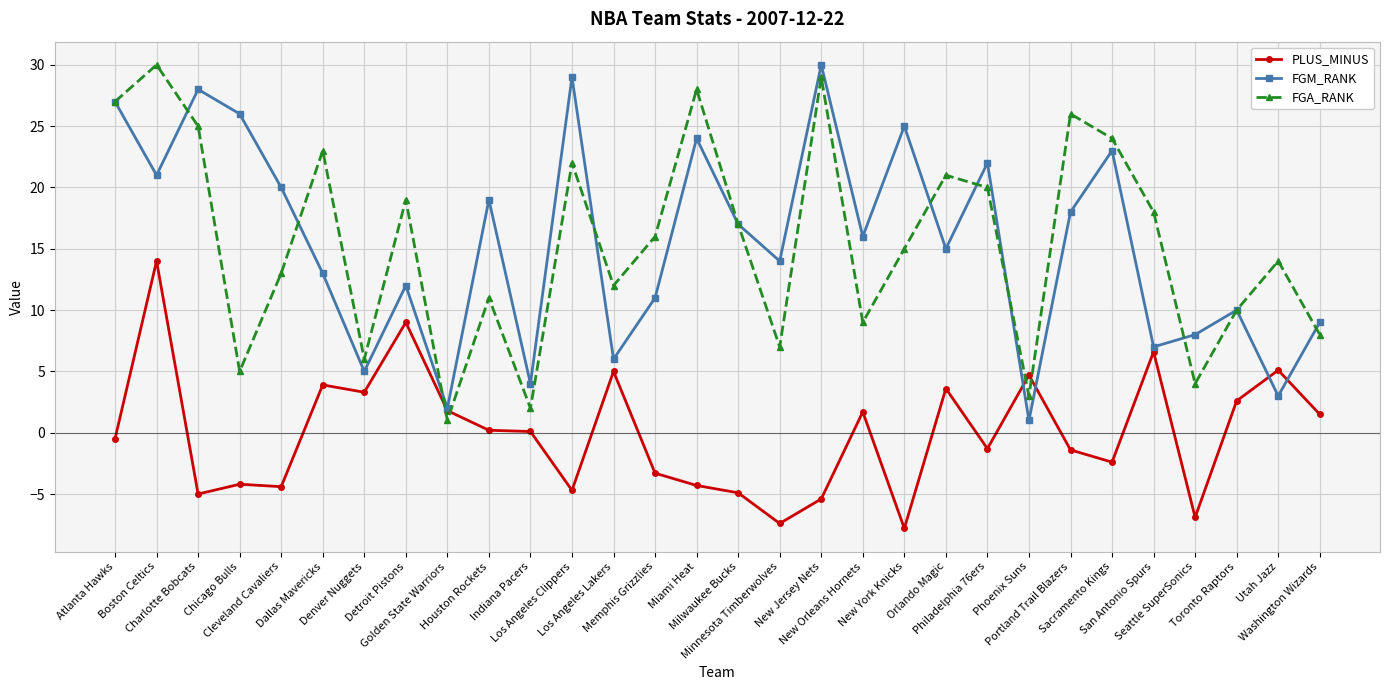

True or false: PLUS_MINUS and FGA_RANK intersect in this chart.

True